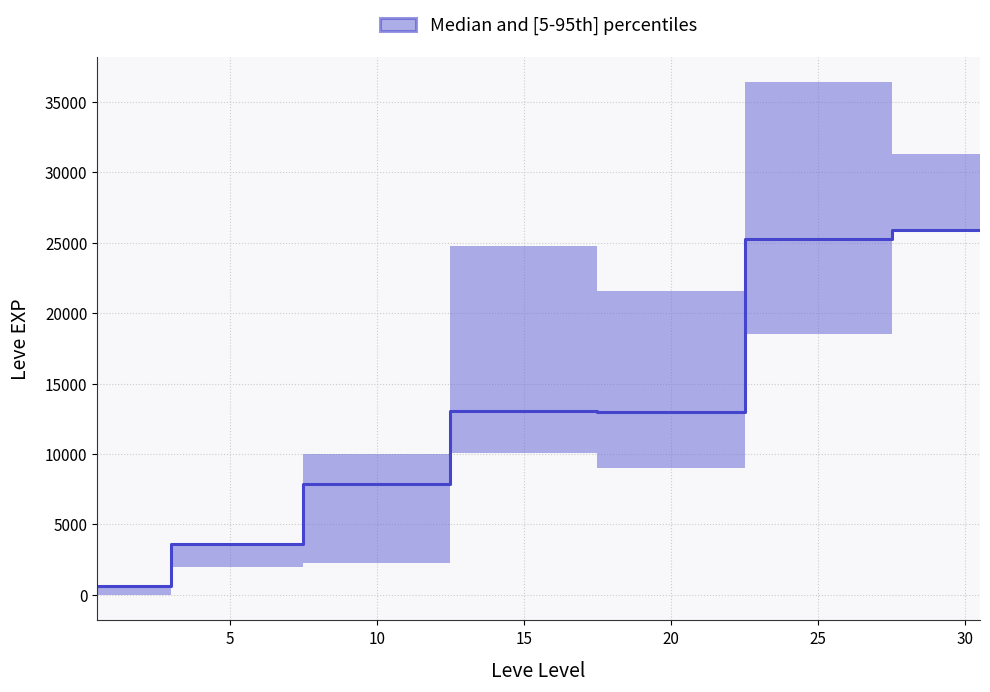

At which category does the chart reach its peak across all series?

25